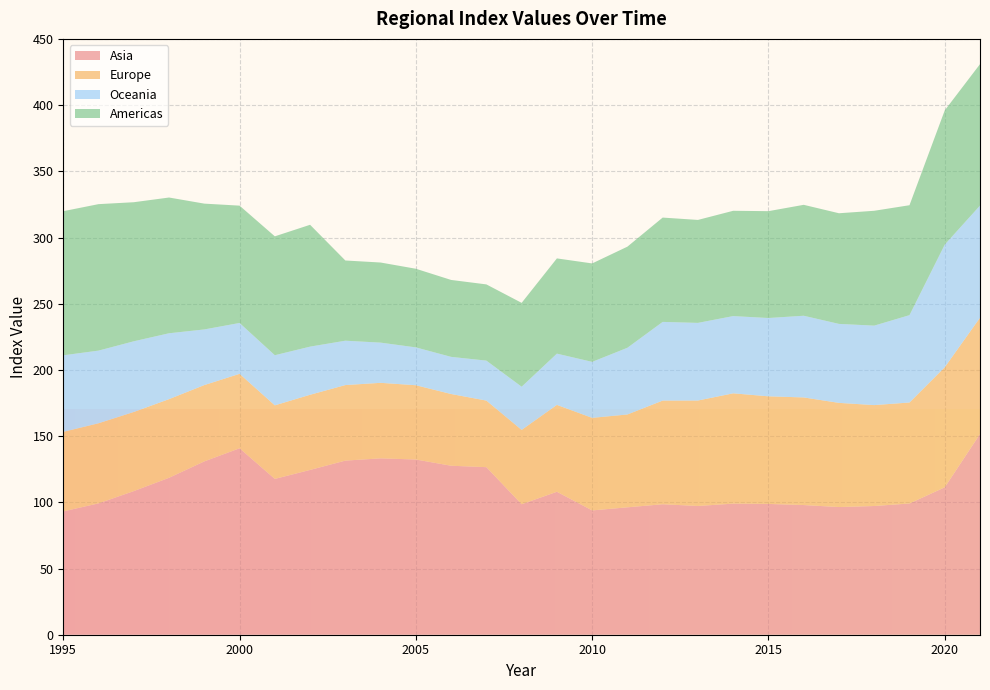

Reading right to left, extract all data points from this chart.

Asia: 151.6	111.3	99.1	97.2	96.4	97.9	98.8	99.0	97.2	98.5	96.2	93.9	108.0	98.6	126.5	127.6	132.3	133.2	131.5	124.5	117.7	140.8	130.9	118.5	108.5	99.2	93.1
Europe: 87.8	90.7	76.3	76.2	78.7	81.3	81.3	83.3	79.6	78.3	70.1	69.9	65.6	56.1	50.3	54.2	56.1	57.0	57.1	56.8	55.6	56.2	57.6	59.4	59.8	60.5	60.1
Oceania: 84.7	92.6	66.0	60.0	59.7	61.7	59.2	58.3	58.6	59.4	50.4	42.3	38.7	32.6	30.2	28.1	28.6	30.4	33.5	36.4	37.9	38.4	42.0	49.8	53.4	54.9	57.8
Americas: 106.8	101.4	83.0	86.7	83.6	83.8	80.7	79.5	77.8	78.8	76.4	74.3	71.9	63.3	57.6	58.1	59.4	60.5	60.6	92.0	89.8	88.6	95.0	102.5	105.0	110.6	108.8